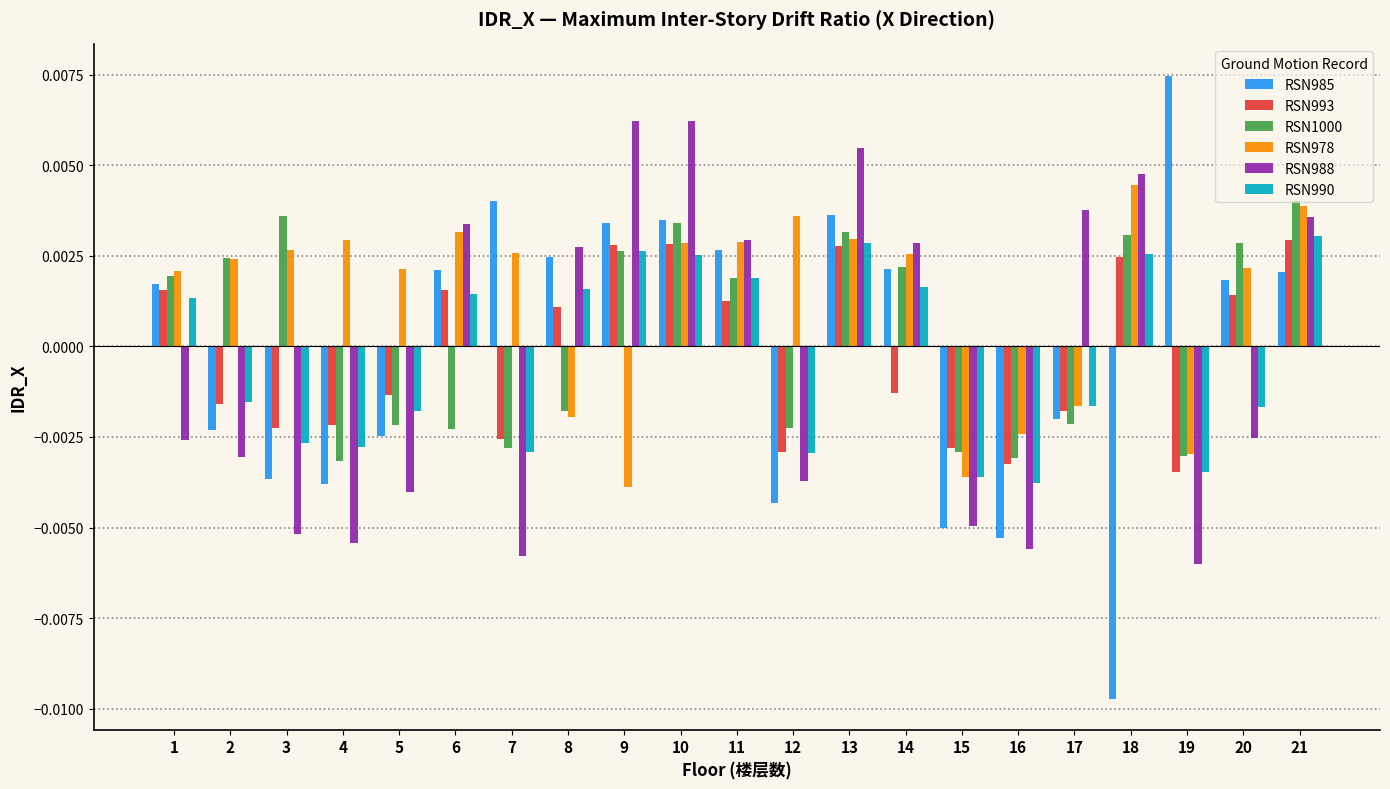

Which series has the largest range (max minus min)?

RSN985